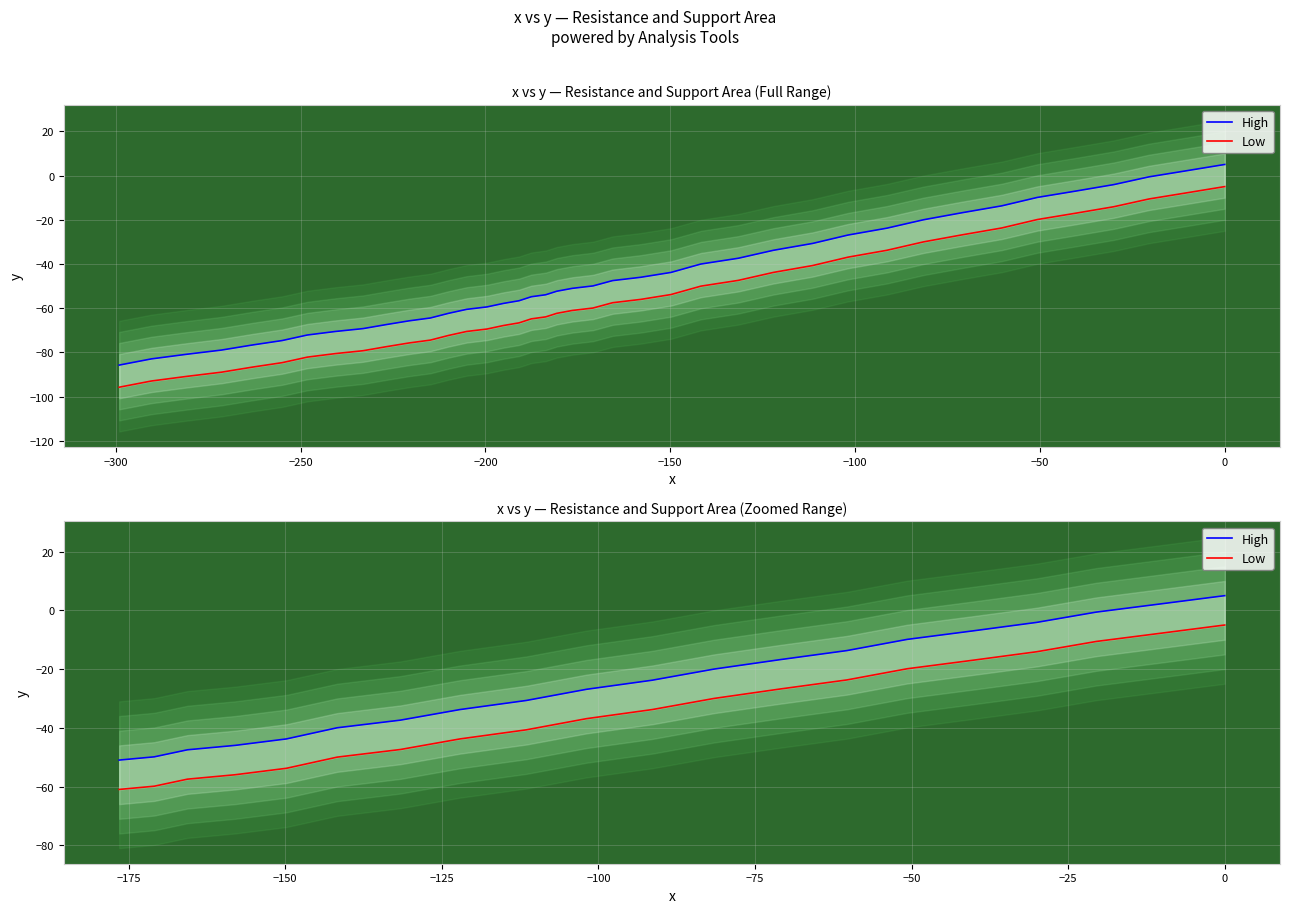

What is the spread (max minus min) of values at −250?

10.0